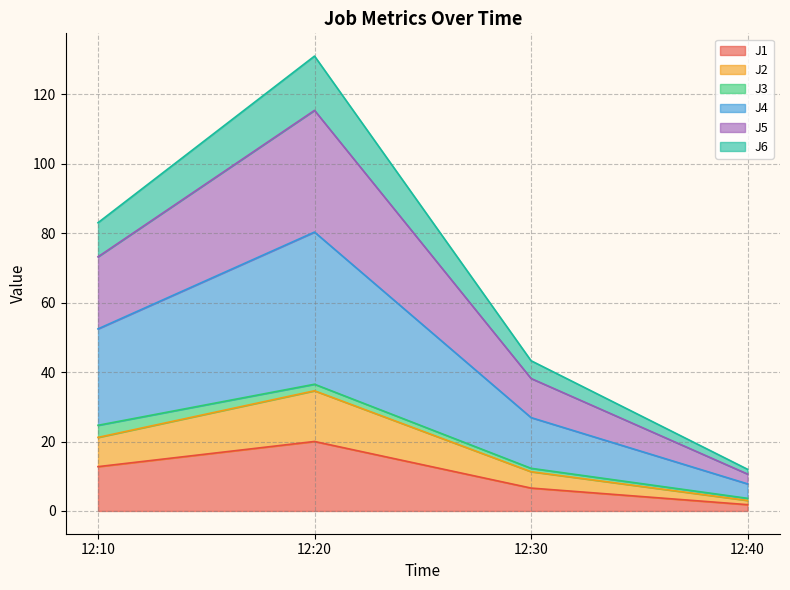

What is the difference between the J1 values at 12:30 and 12:10?

6.2